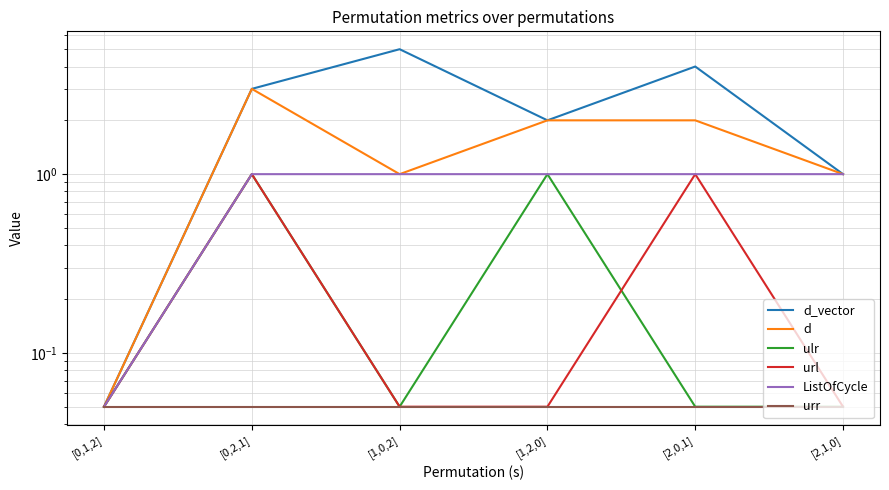

What is the total value across all series at [1,0,2]?

7.2